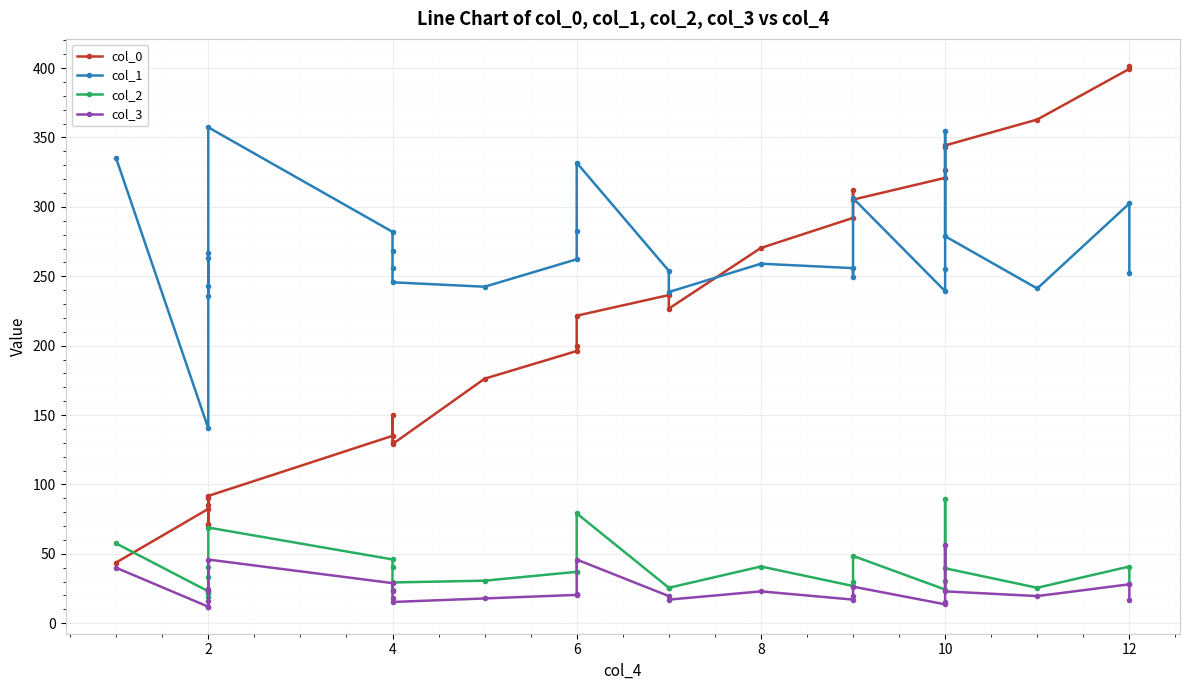

What is the value of the col_1 point at the 16th from the left?

253.9